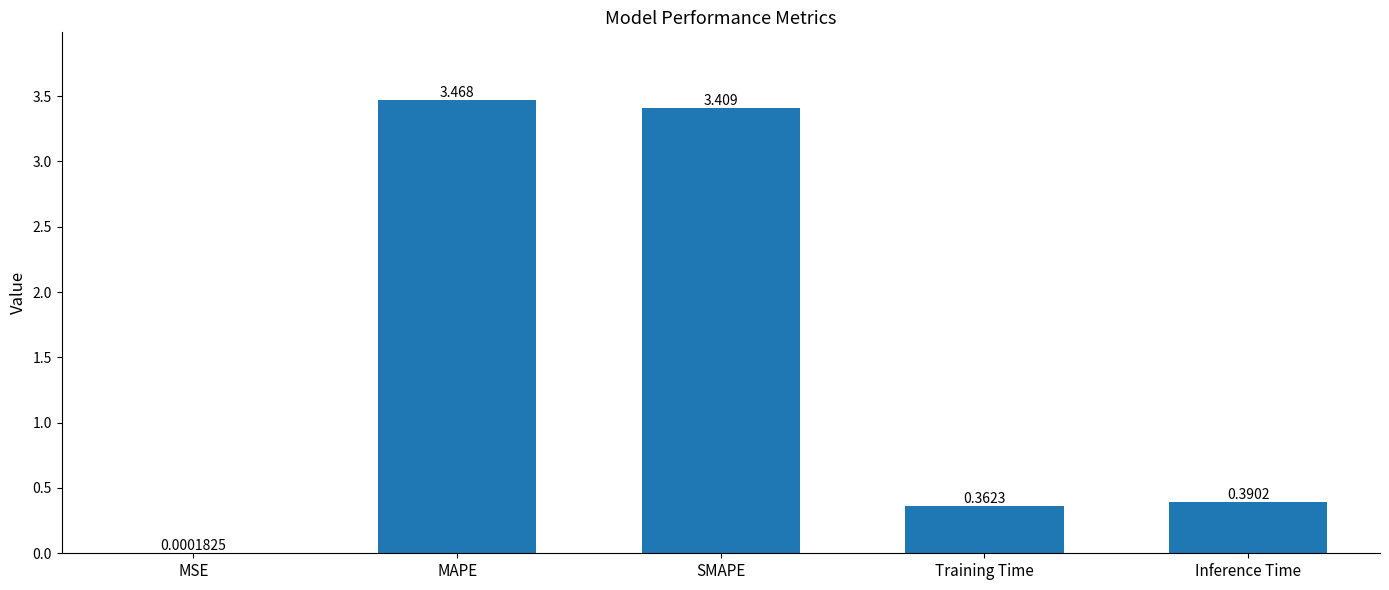

Which category has the highest value across all series?

MAPE